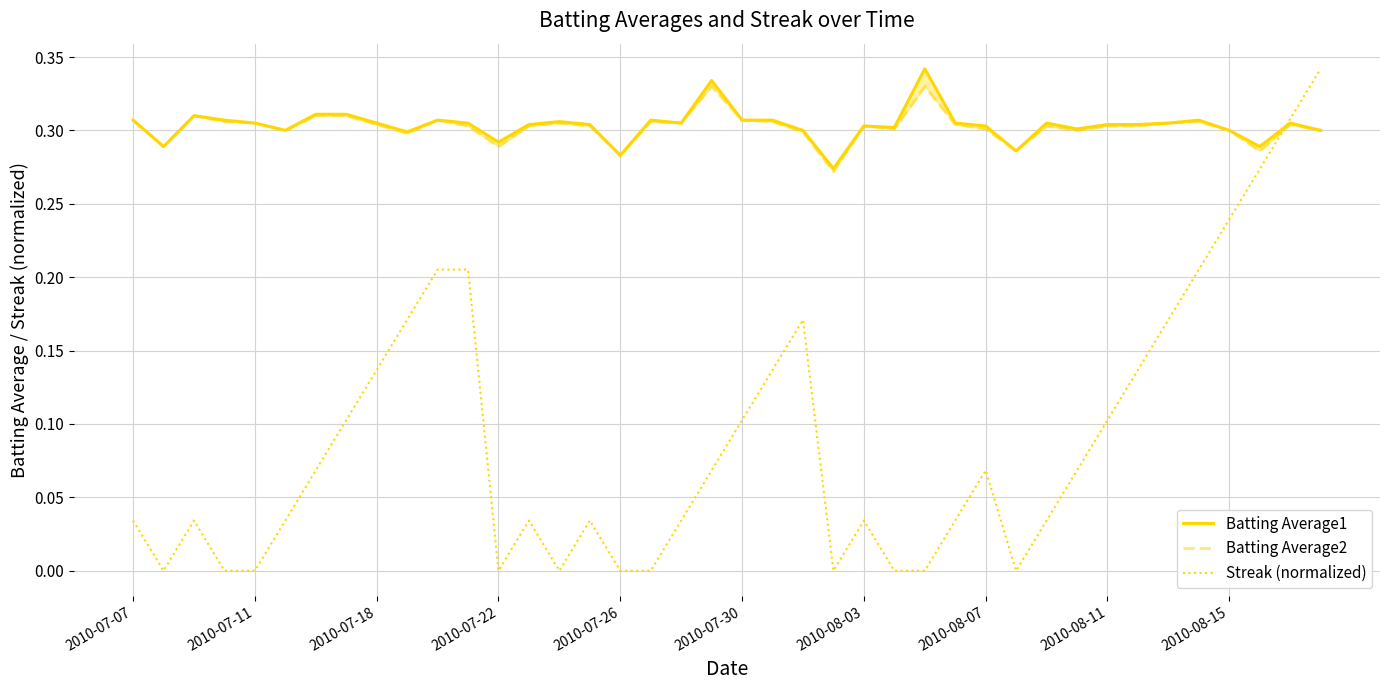

What is the sum of all Batting Average2 values?

12.1